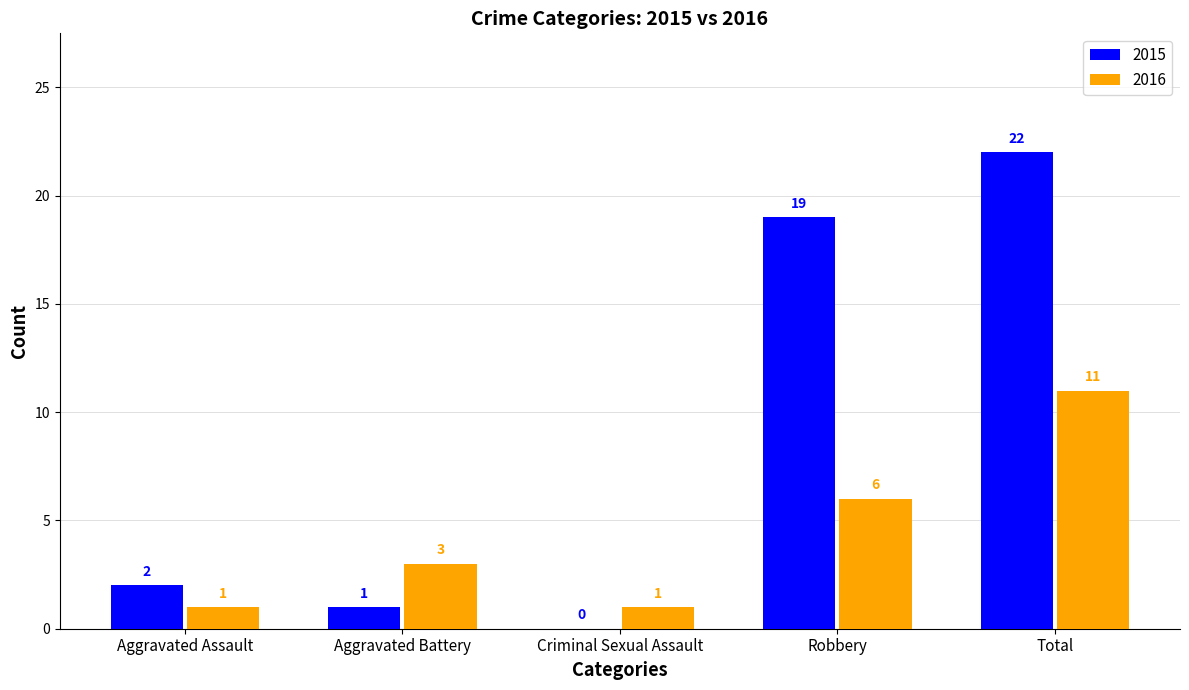

Reading left to right, what are all the values shown in this chart?

2015: Aggravated Assault=2	Aggravated Battery=1	Criminal Sexual Assault=0	Robbery=19	Total=22
2016: Aggravated Assault=1	Aggravated Battery=3	Criminal Sexual Assault=1	Robbery=6	Total=11